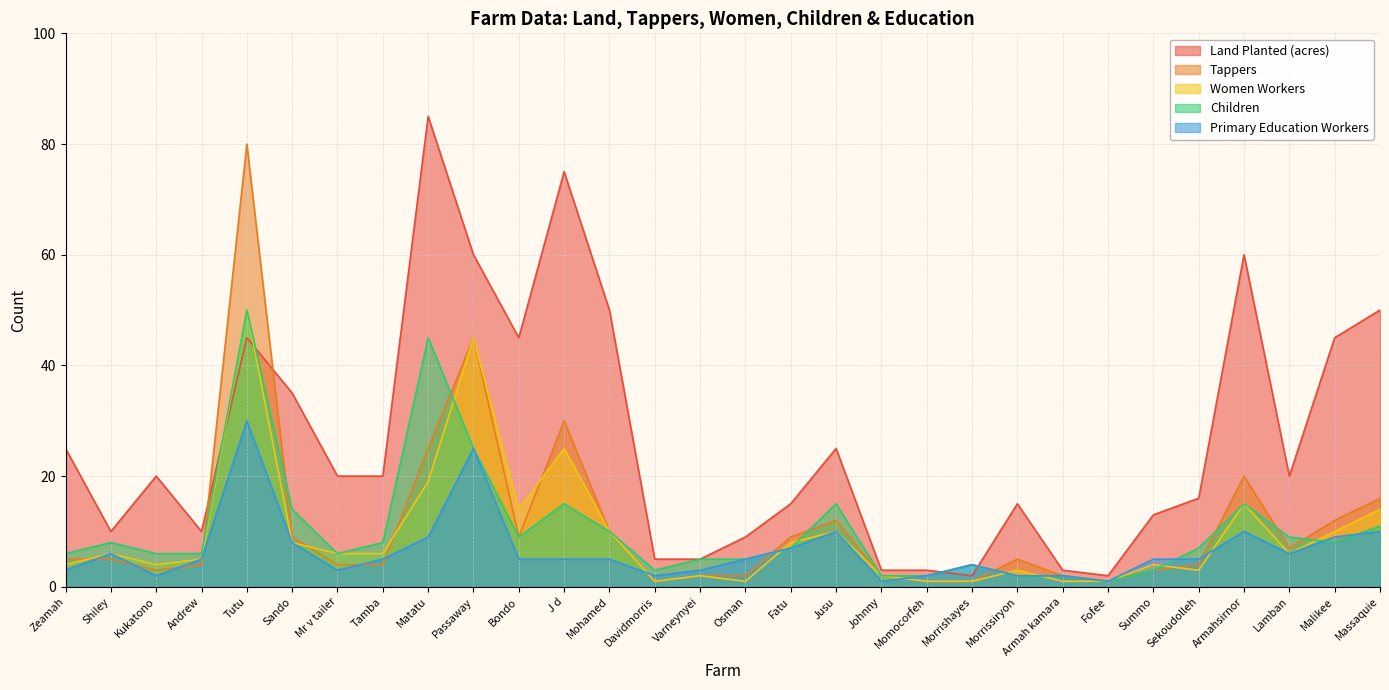

What are all the series names shown in the legend?

Land Planted (acres), Tappers, Women Workers, Children, Primary Education Workers